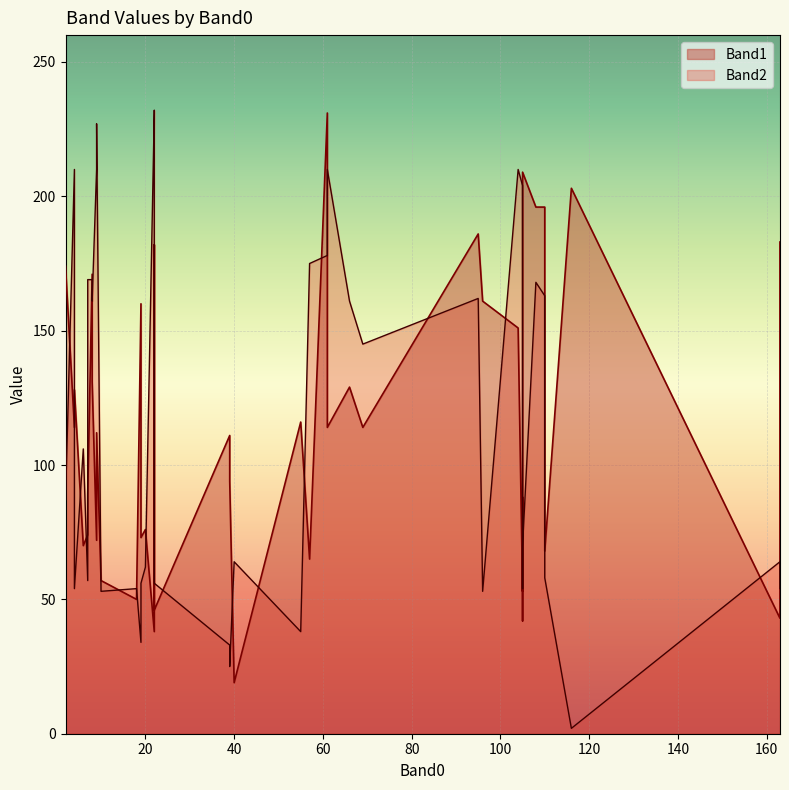

How many lines are shown in the chart?

2